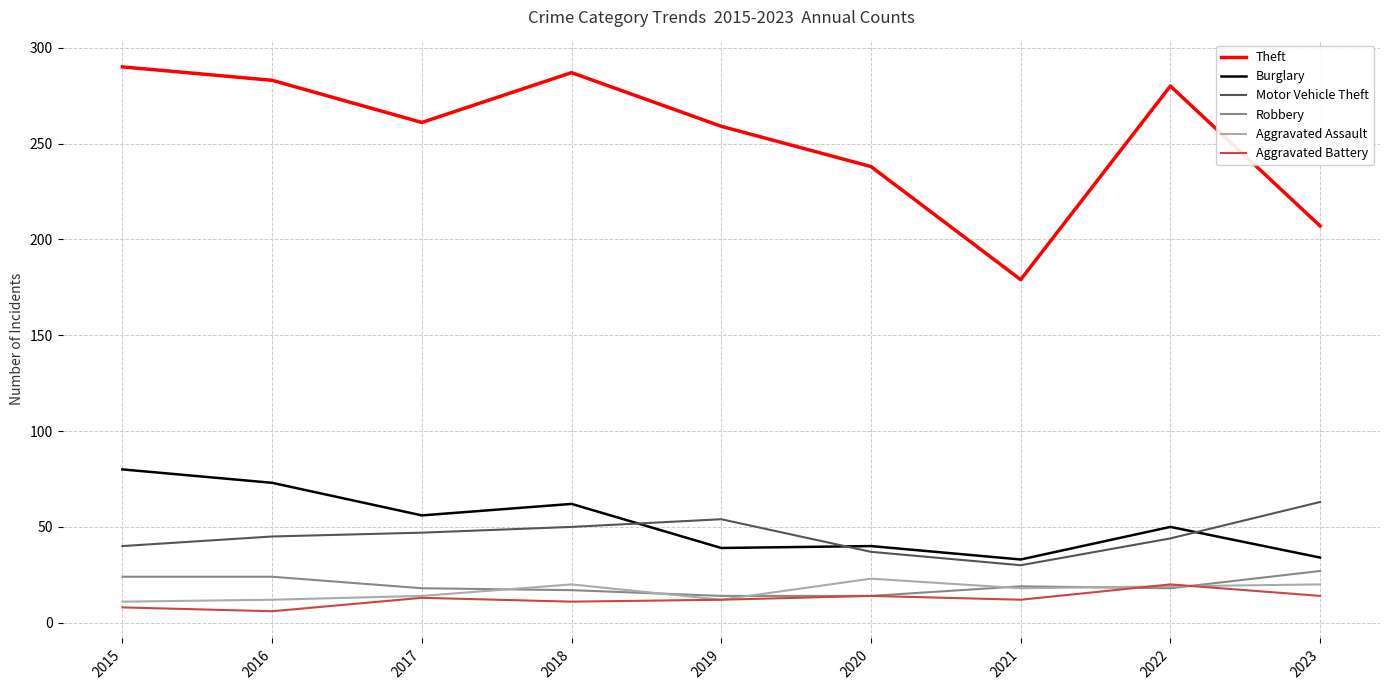

True or false: Burglary and Theft cross at least once.

False